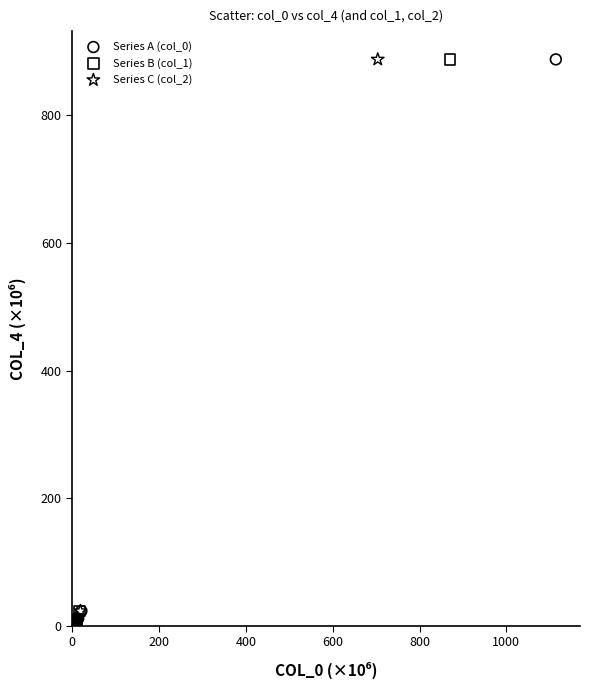

What are all the series names shown in the legend?

Series A (col_0), Series B (col_1), Series C (col_2)